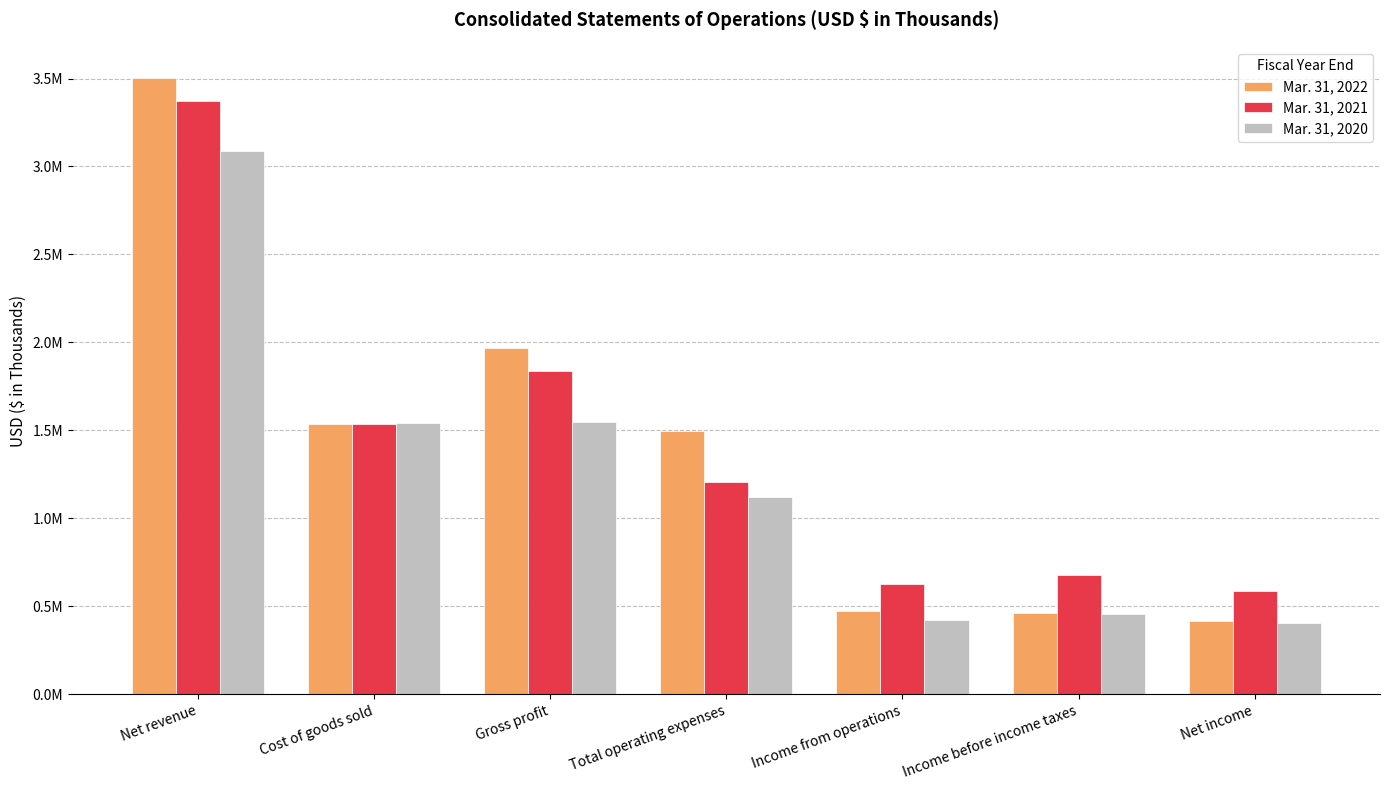

What are all the series names shown in the legend?

Mar. 31, 2022, Mar. 31, 2021, Mar. 31, 2020